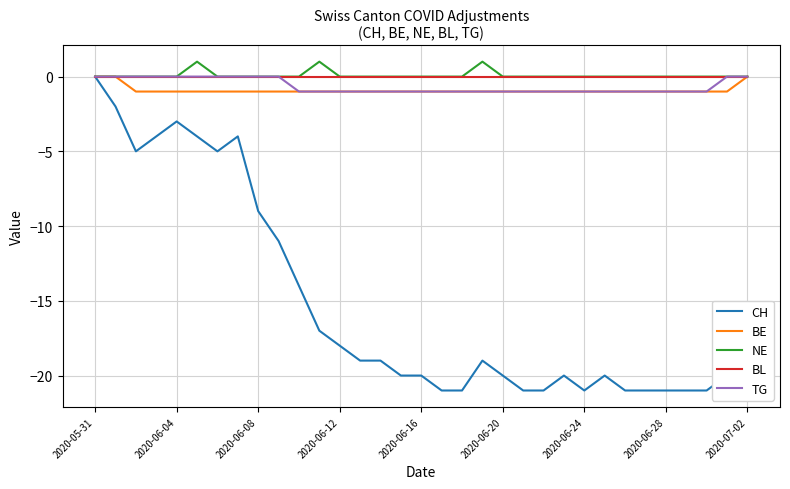

Which series has the largest range (max minus min)?

CH